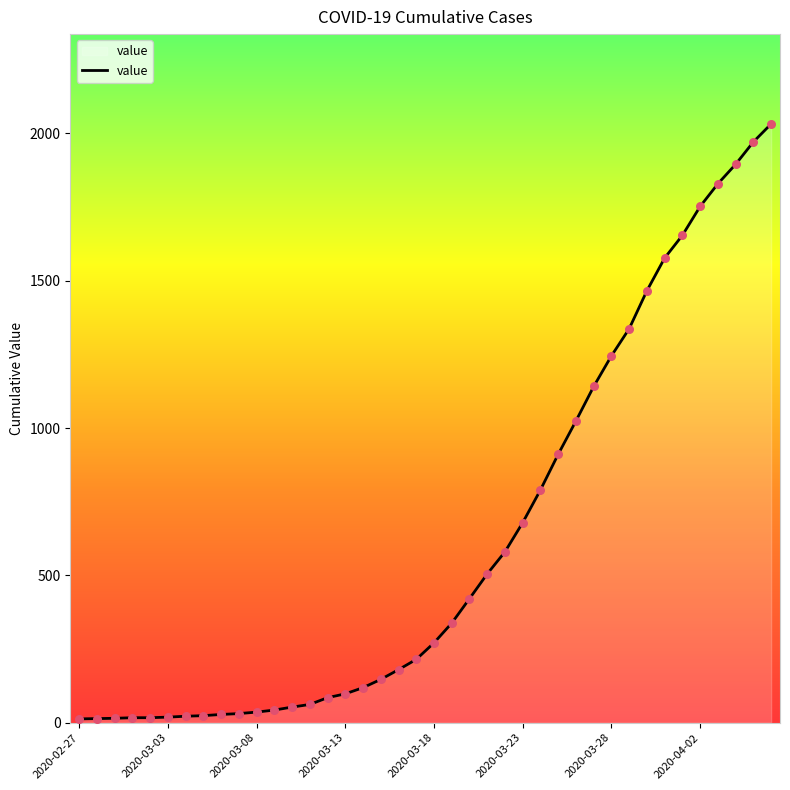

What is the difference between the maximum and minimum values?

2019